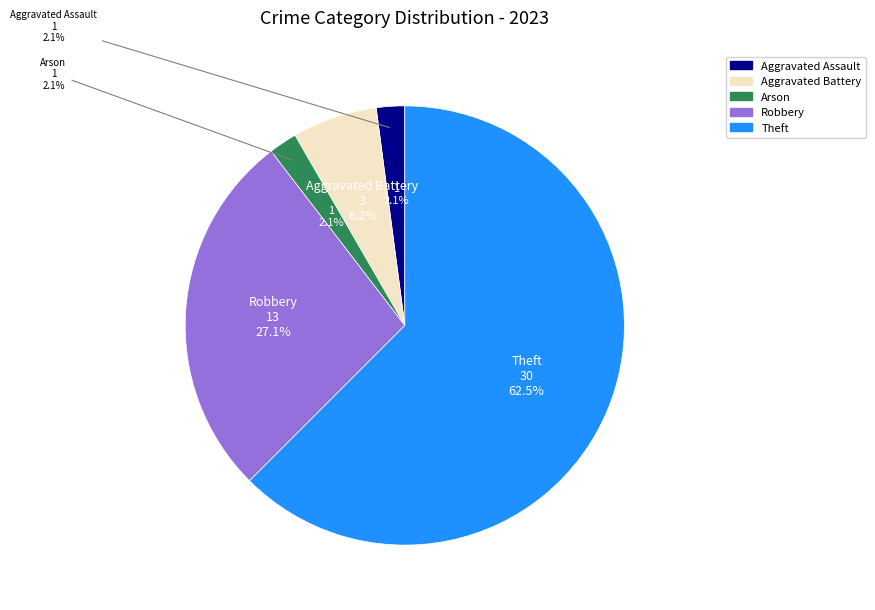

Which has a higher value, Arson or Aggravated Battery?

Aggravated Battery